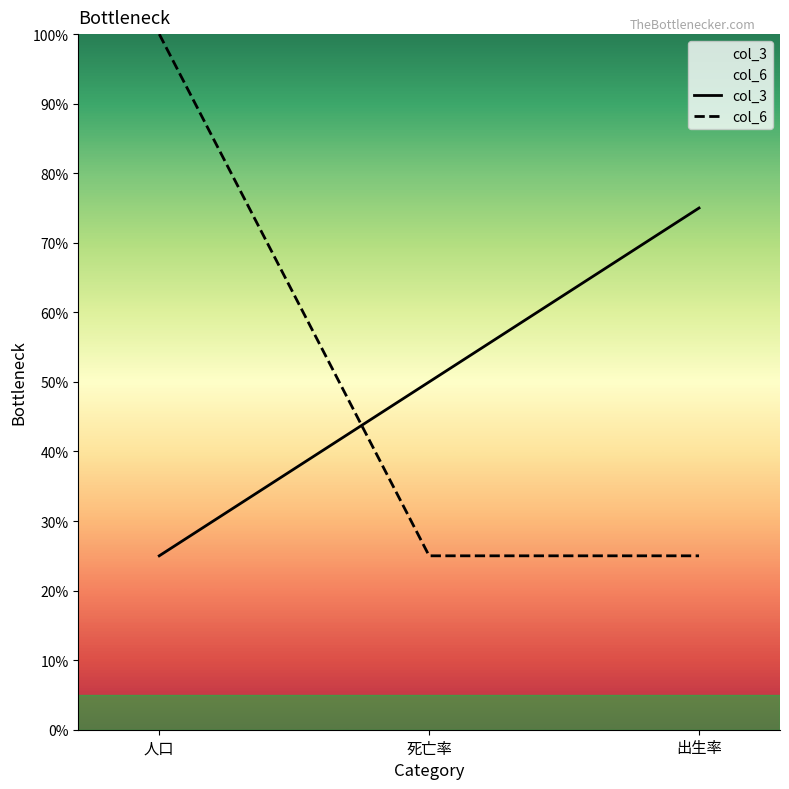

At which category is the sum across all series the highest?

人口